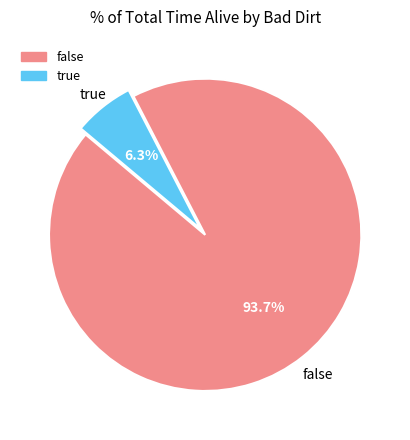

Count the number of slices in the pie.

2